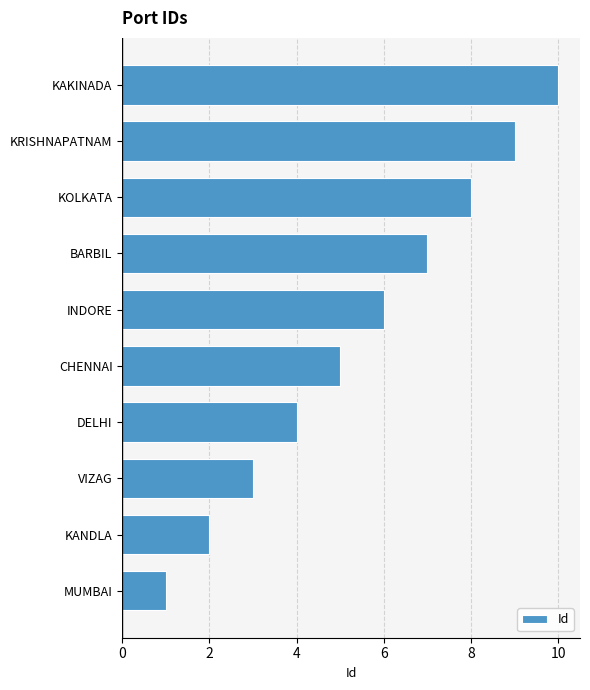

List the labels in order of value, smallest first.

MUMBAI, KANDLA, VIZAG, DELHI, CHENNAI, INDORE, BARBIL, KOLKATA, KRISHNAPATNAM, KAKINADA